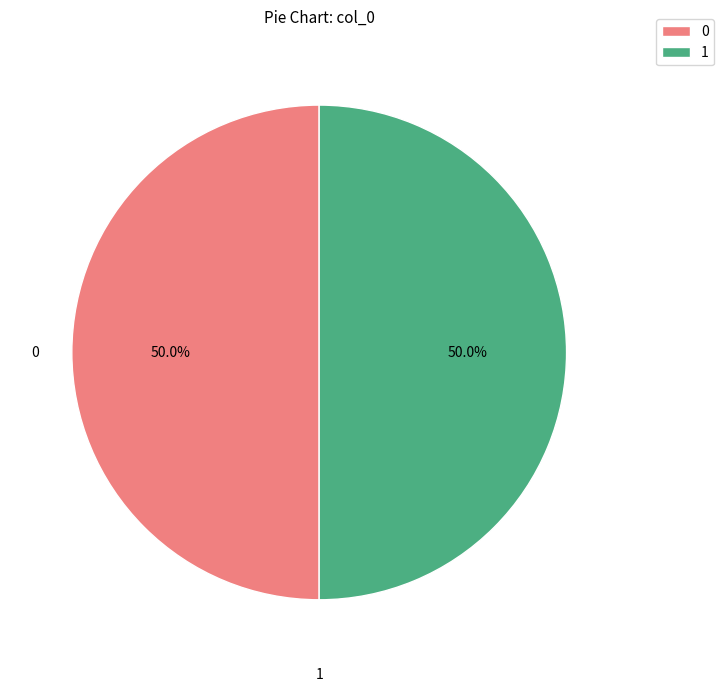

Approximately how many times larger is the value at 0 compared to 1?

1.0